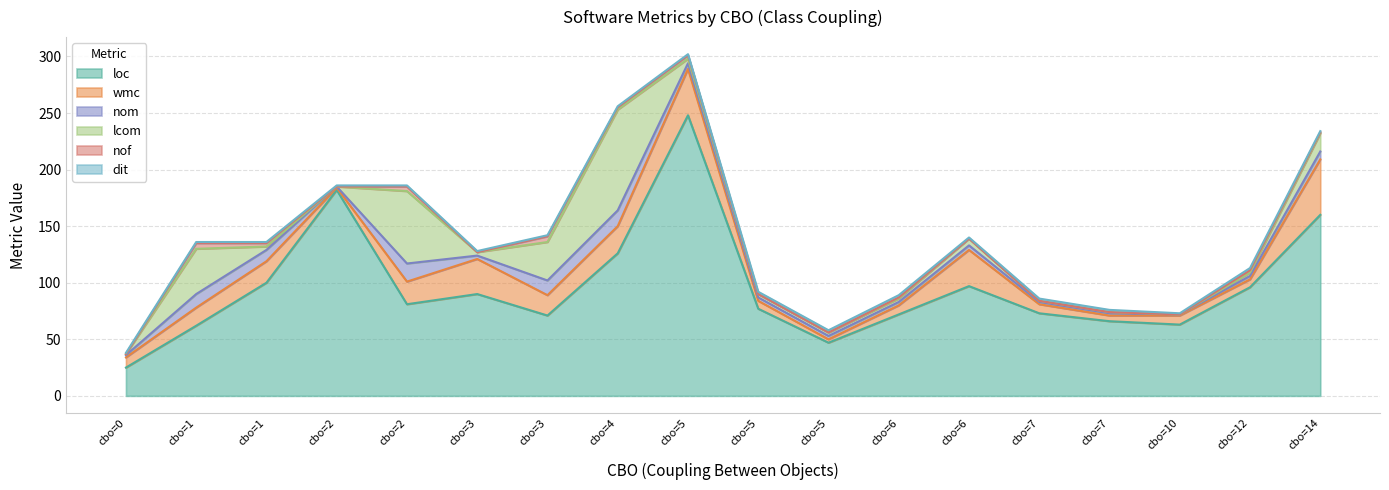

At how many categories does at least one series exceed 134?

3